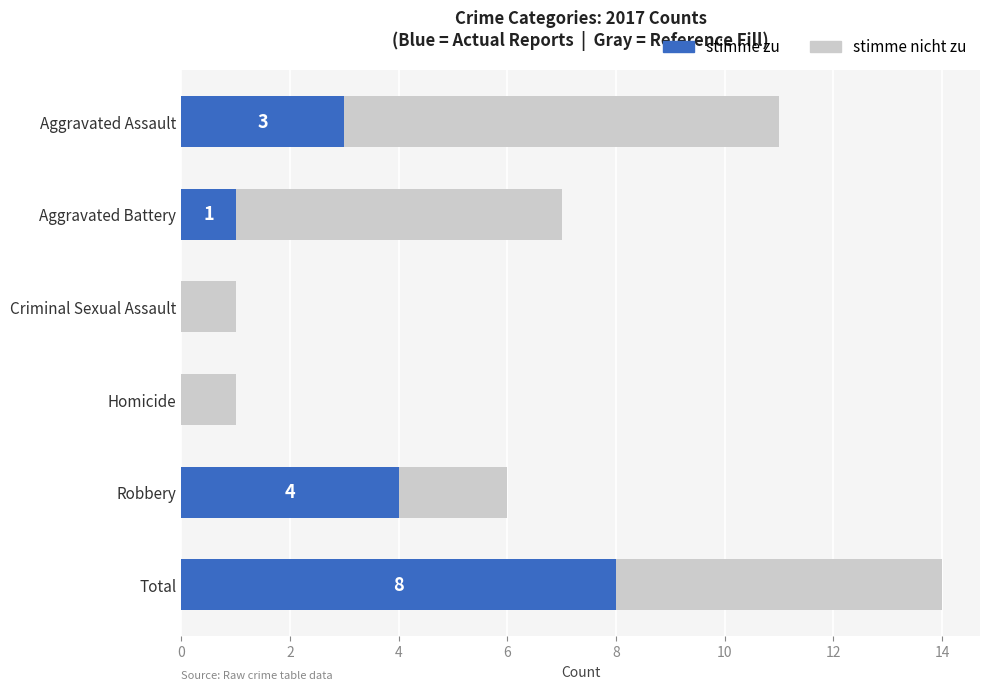

At which category is the sum across all series the highest?

Total